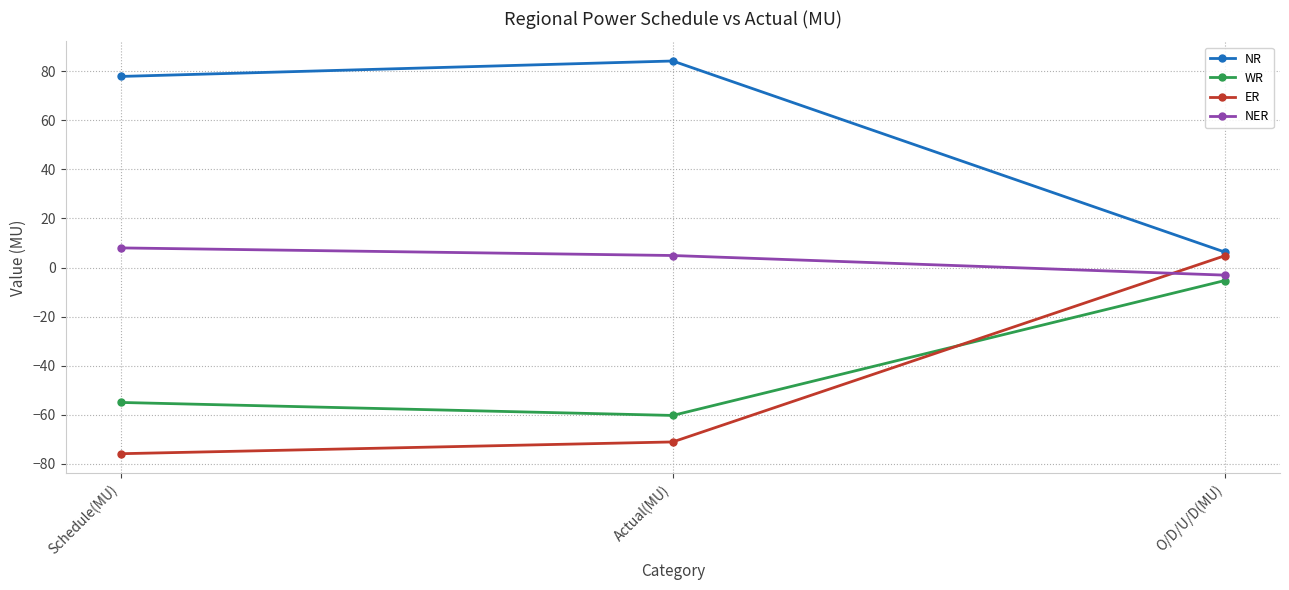

How many data points does each series have?

3